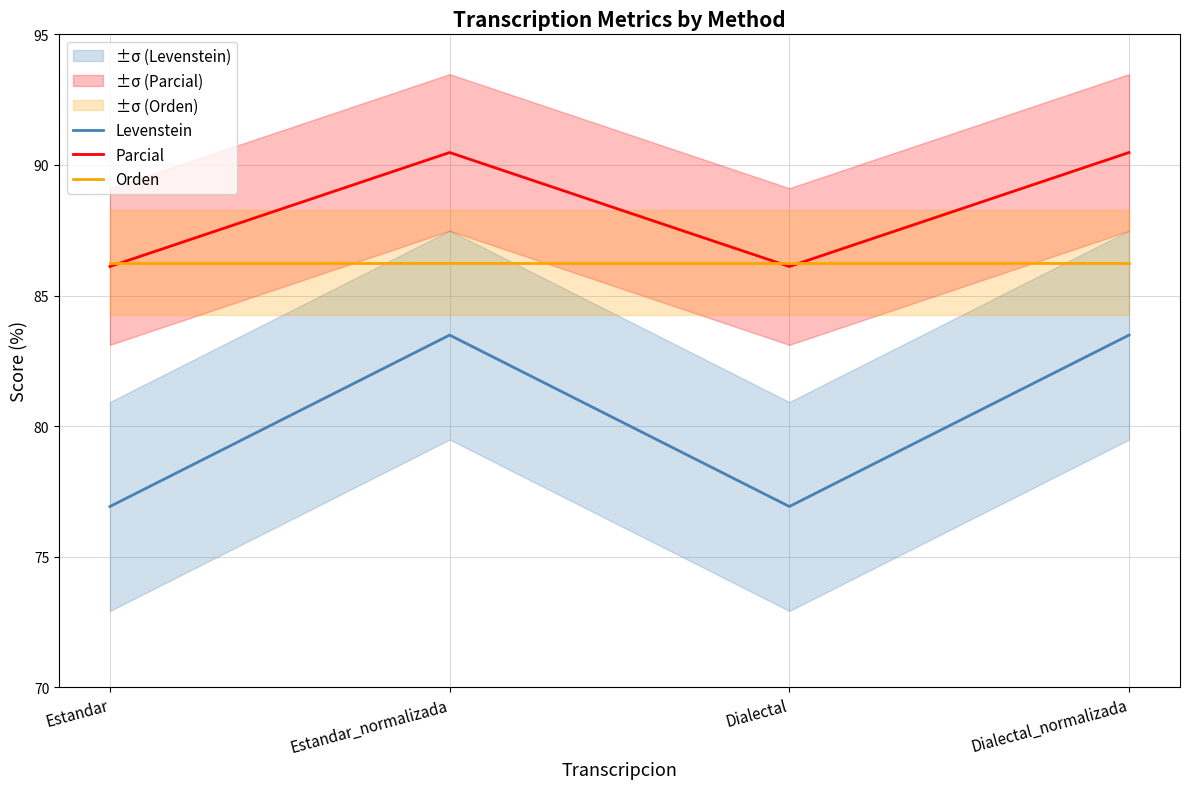

In Parcial, how many points are higher than both neighbors (excluding endpoints)?

1